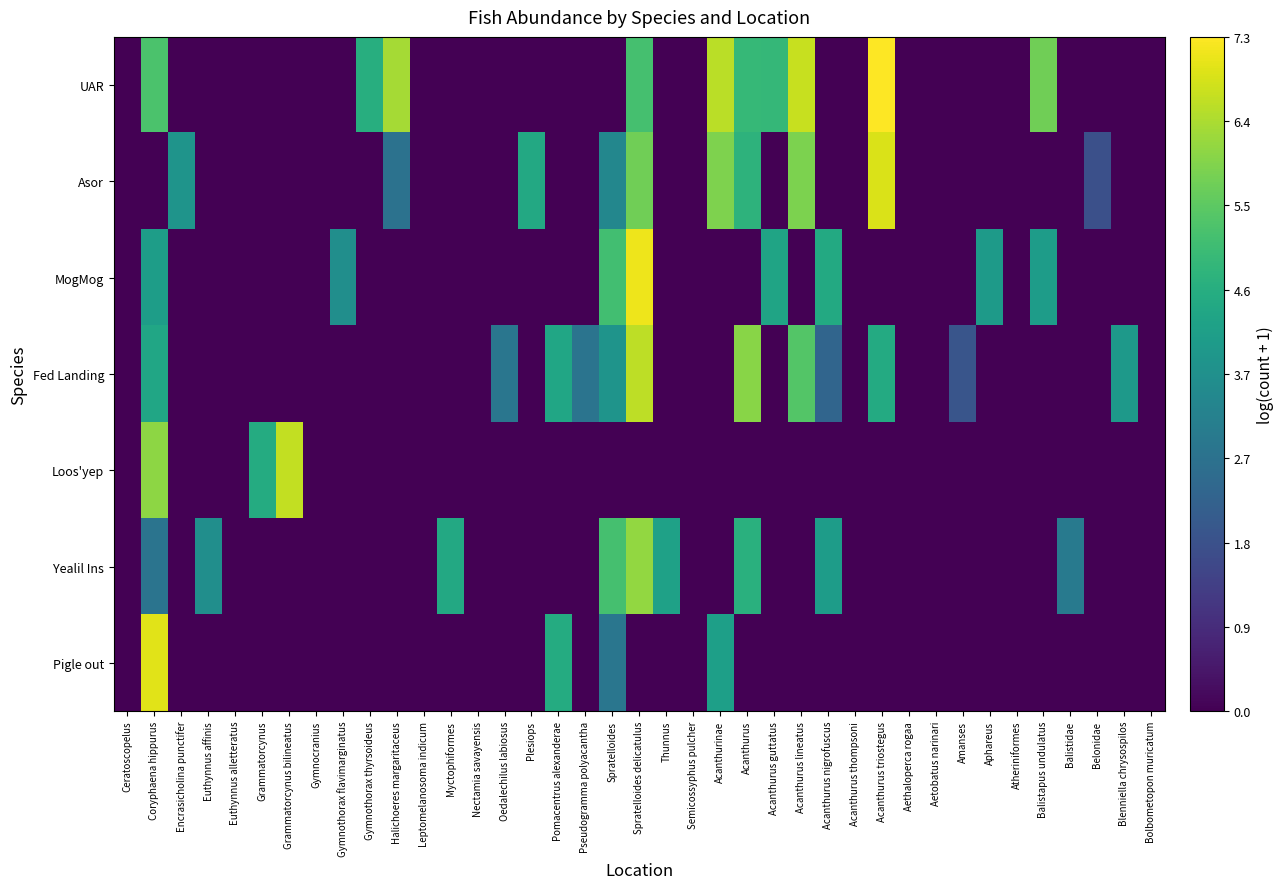

Reading left to right, extract all data points from this chart.

UAR: Ceratoscopelus=0.0	Coryphaena hippurus=5.3	Encrasicholina punctifer=0.0	Euthynnus affinis=0.0	Euthynnus alletteratus=0.0	Grammatorcynus=0.0	Grammatorcynus bilineatus=0.0	Gymnocranius=0.0	Gymnothorax flavimarginatus=0.0	Gymnothorax thyrsoideus=4.6	Halichoeres margaritaceus=6.3	Leptomelanosoma indicum=0.0	Myctophiformes=0.0	Nectamia savayensis=0.0	Oedalechilus labiosus=0.0	Plesiops=0.0	Pomacentrus alexanderae=0.0	Pseudogramma polyacantha=0.0	Spratelloides=0.0	Spratelloides delicatulus=5.2	Thunnus=0.0	Semicossyphus pulcher=0.0	Acanthurinae=6.6	Acanthurus=4.9	Acanthurus guttatus=4.9	Acanthurus lineatus=6.7	Acanthurus nigrofuscus=0.0	Acanthurus thompsoni=0.0	Acanthurus triostegus=7.3	Aethaloperca rogaa=0.0	Aetobatus narinari=0.0	Amanses=0.0	Aphareus=0.0	Atheriniformes=0.0	Balistapus undulatus=5.7	Balistidae=0.0	Belonidae=0.0	Blenniella chrysospilos=0.0	Bolbometopon muricatum=0.0
Asor: Ceratoscopelus=0.0	Coryphaena hippurus=0.0	Encrasicholina punctifer=3.8	Euthynnus affinis=0.0	Euthynnus alletteratus=0.0	Grammatorcynus=0.0	Grammatorcynus bilineatus=0.0	Gymnocranius=0.0	Gymnothorax flavimarginatus=0.0	Gymnothorax thyrsoideus=0.0	Halichoeres margaritaceus=2.8	Leptomelanosoma indicum=0.0	Myctophiformes=0.0	Nectamia savayensis=0.0	Oedalechilus labiosus=0.0	Plesiops=4.4	Pomacentrus alexanderae=0.0	Pseudogramma polyacantha=0.0	Spratelloides=3.4	Spratelloides delicatulus=5.7	Thunnus=0.0	Semicossyphus pulcher=0.0	Acanthurinae=5.9	Acanthurus=4.7	Acanthurus guttatus=0.0	Acanthurus lineatus=5.9	Acanthurus nigrofuscus=0.0	Acanthurus thompsoni=0.0	Acanthurus triostegus=6.9	Aethaloperca rogaa=0.0	Aetobatus narinari=0.0	Amanses=0.0	Aphareus=0.0	Atheriniformes=0.0	Balistapus undulatus=0.0	Balistidae=0.0	Belonidae=1.8	Blenniella chrysospilos=0.0	Bolbometopon muricatum=0.0
MogMog: Ceratoscopelus=0.0	Coryphaena hippurus=4.1	Encrasicholina punctifer=0.0	Euthynnus affinis=0.0	Euthynnus alletteratus=0.0	Grammatorcynus=0.0	Grammatorcynus bilineatus=0.0	Gymnocranius=0.0	Gymnothorax flavimarginatus=3.6	Gymnothorax thyrsoideus=0.0	Halichoeres margaritaceus=0.0	Leptomelanosoma indicum=0.0	Myctophiformes=0.0	Nectamia savayensis=0.0	Oedalechilus labiosus=0.0	Plesiops=0.0	Pomacentrus alexanderae=0.0	Pseudogramma polyacantha=0.0	Spratelloides=5.1	Spratelloides delicatulus=7.1	Thunnus=0.0	Semicossyphus pulcher=0.0	Acanthurinae=0.0	Acanthurus=0.0	Acanthurus guttatus=4.3	Acanthurus lineatus=0.0	Acanthurus nigrofuscus=4.5	Acanthurus thompsoni=0.0	Acanthurus triostegus=0.0	Aethaloperca rogaa=0.0	Aetobatus narinari=0.0	Amanses=0.0	Aphareus=4.0	Atheriniformes=0.0	Balistapus undulatus=4.0	Balistidae=0.0	Belonidae=0.0	Blenniella chrysospilos=0.0	Bolbometopon muricatum=0.0
Fed Landing: Ceratoscopelus=0.0	Coryphaena hippurus=4.3	Encrasicholina punctifer=0.0	Euthynnus affinis=0.0	Euthynnus alletteratus=0.0	Grammatorcynus=0.0	Grammatorcynus bilineatus=0.0	Gymnocranius=0.0	Gymnothorax flavimarginatus=0.0	Gymnothorax thyrsoideus=0.0	Halichoeres margaritaceus=0.0	Leptomelanosoma indicum=0.0	Myctophiformes=0.0	Nectamia savayensis=0.0	Oedalechilus labiosus=2.9	Plesiops=0.0	Pomacentrus alexanderae=4.3	Pseudogramma polyacantha=2.8	Spratelloides=3.8	Spratelloides delicatulus=6.6	Thunnus=0.0	Semicossyphus pulcher=0.0	Acanthurinae=0.0	Acanthurus=6.0	Acanthurus guttatus=0.0	Acanthurus lineatus=5.4	Acanthurus nigrofuscus=2.4	Acanthurus thompsoni=0.0	Acanthurus triostegus=4.5	Aethaloperca rogaa=0.0	Aetobatus narinari=0.0	Amanses=1.9	Aphareus=0.0	Atheriniformes=0.0	Balistapus undulatus=0.0	Balistidae=0.0	Belonidae=0.0	Blenniella chrysospilos=3.9	Bolbometopon muricatum=0.0
Loos'yep: Ceratoscopelus=0.0	Coryphaena hippurus=6.1	Encrasicholina punctifer=0.0	Euthynnus affinis=0.0	Euthynnus alletteratus=0.0	Grammatorcynus=4.5	Grammatorcynus bilineatus=6.7	Gymnocranius=0.0	Gymnothorax flavimarginatus=0.0	Gymnothorax thyrsoideus=0.0	Halichoeres margaritaceus=0.0	Leptomelanosoma indicum=0.0	Myctophiformes=0.0	Nectamia savayensis=0.0	Oedalechilus labiosus=0.0	Plesiops=0.0	Pomacentrus alexanderae=0.0	Pseudogramma polyacantha=0.0	Spratelloides=0.0	Spratelloides delicatulus=0.0	Thunnus=0.0	Semicossyphus pulcher=0.0	Acanthurinae=0.0	Acanthurus=0.0	Acanthurus guttatus=0.0	Acanthurus lineatus=0.0	Acanthurus nigrofuscus=0.0	Acanthurus thompsoni=0.0	Acanthurus triostegus=0.0	Aethaloperca rogaa=0.0	Aetobatus narinari=0.0	Amanses=0.0	Aphareus=0.0	Atheriniformes=0.0	Balistapus undulatus=0.0	Balistidae=0.0	Belonidae=0.0	Blenniella chrysospilos=0.0	Bolbometopon muricatum=0.0
Yealil Ins: Ceratoscopelus=0.0	Coryphaena hippurus=2.8	Encrasicholina punctifer=0.0	Euthynnus affinis=3.6	Euthynnus alletteratus=0.0	Grammatorcynus=0.0	Grammatorcynus bilineatus=0.0	Gymnocranius=0.0	Gymnothorax flavimarginatus=0.0	Gymnothorax thyrsoideus=0.0	Halichoeres margaritaceus=0.0	Leptomelanosoma indicum=0.0	Myctophiformes=4.4	Nectamia savayensis=0.0	Oedalechilus labiosus=0.0	Plesiops=0.0	Pomacentrus alexanderae=0.0	Pseudogramma polyacantha=0.0	Spratelloides=5.2	Spratelloides delicatulus=6.1	Thunnus=4.2	Semicossyphus pulcher=0.0	Acanthurinae=0.0	Acanthurus=4.7	Acanthurus guttatus=0.0	Acanthurus lineatus=0.0	Acanthurus nigrofuscus=4.1	Acanthurus thompsoni=0.0	Acanthurus triostegus=0.0	Aethaloperca rogaa=0.0	Aetobatus narinari=0.0	Amanses=0.0	Aphareus=0.0	Atheriniformes=0.0	Balistapus undulatus=0.0	Balistidae=3.0	Belonidae=0.0	Blenniella chrysospilos=0.0	Bolbometopon muricatum=0.0
Pigle out: Ceratoscopelus=0.0	Coryphaena hippurus=7.0	Encrasicholina punctifer=0.0	Euthynnus affinis=0.0	Euthynnus alletteratus=0.0	Grammatorcynus=0.0	Grammatorcynus bilineatus=0.0	Gymnocranius=0.0	Gymnothorax flavimarginatus=0.0	Gymnothorax thyrsoideus=0.0	Halichoeres margaritaceus=0.0	Leptomelanosoma indicum=0.0	Myctophiformes=0.0	Nectamia savayensis=0.0	Oedalechilus labiosus=0.0	Plesiops=0.0	Pomacentrus alexanderae=4.5	Pseudogramma polyacantha=0.0	Spratelloides=2.9	Spratelloides delicatulus=0.0	Thunnus=0.0	Semicossyphus pulcher=0.0	Acanthurinae=4.1	Acanthurus=0.0	Acanthurus guttatus=0.0	Acanthurus lineatus=0.0	Acanthurus nigrofuscus=0.0	Acanthurus thompsoni=0.0	Acanthurus triostegus=0.0	Aethaloperca rogaa=0.0	Aetobatus narinari=0.0	Amanses=0.0	Aphareus=0.0	Atheriniformes=0.0	Balistapus undulatus=0.0	Balistidae=0.0	Belonidae=0.0	Blenniella chrysospilos=0.0	Bolbometopon muricatum=0.0